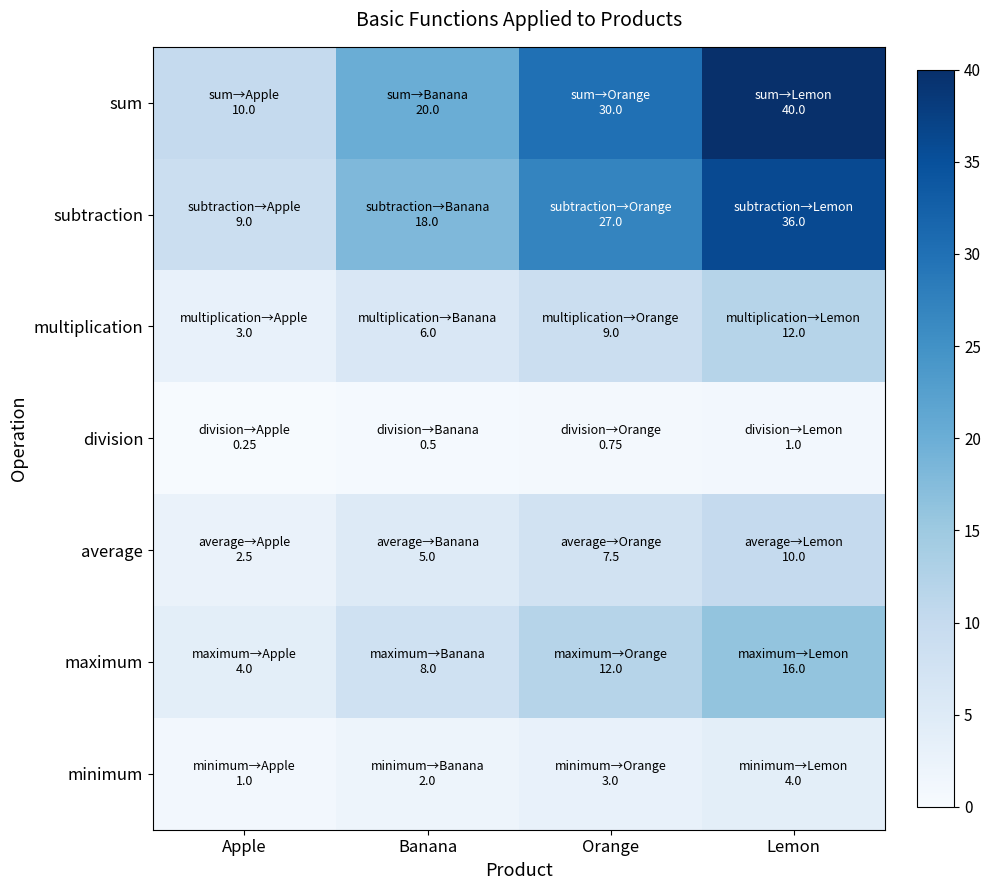

At which category is the sum across all series the highest?

Lemon